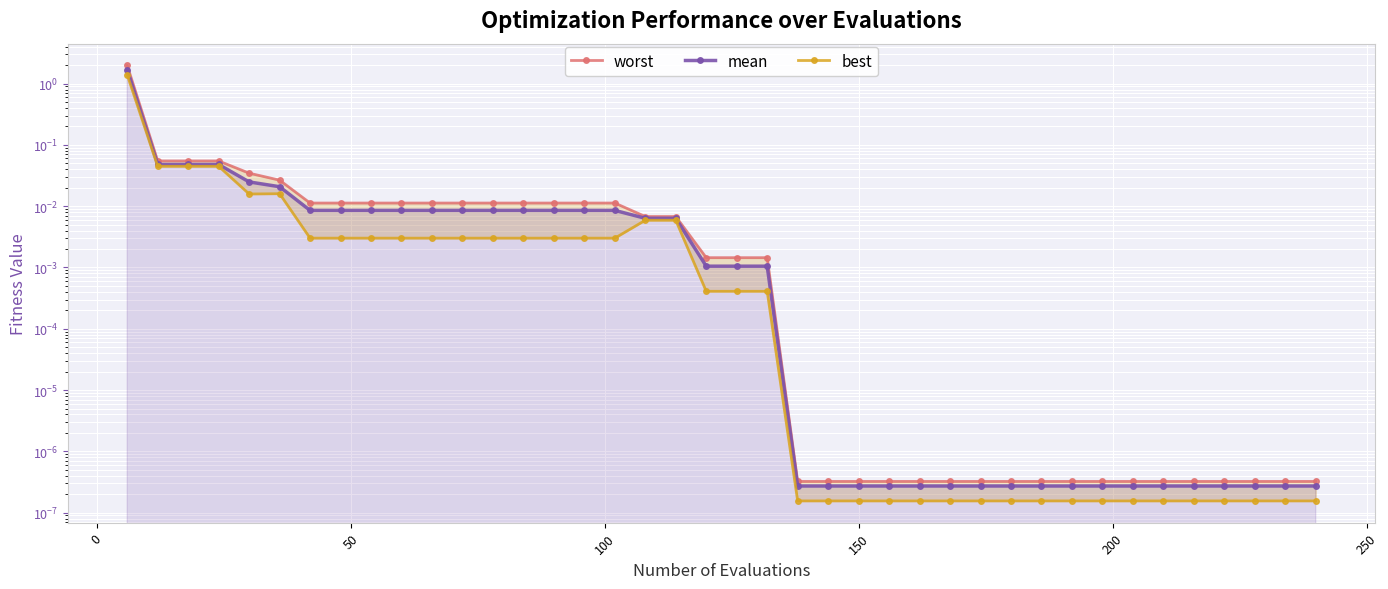

How many lines are shown in the chart?

3